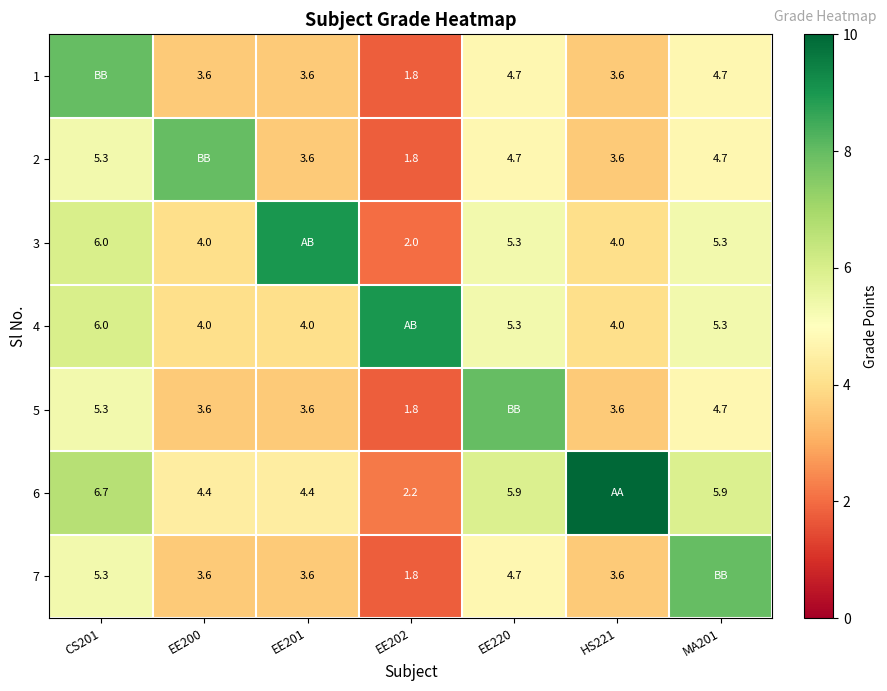

What is the difference between the 6 values at EE220 and CS201?

0.8